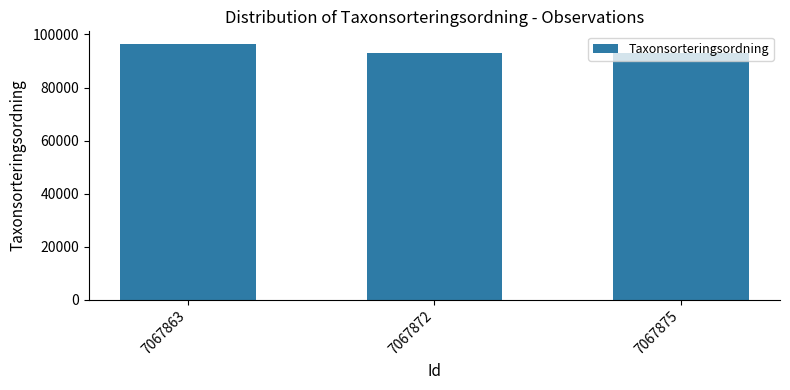

Is it true that the value at 7067872 is 24760?

False